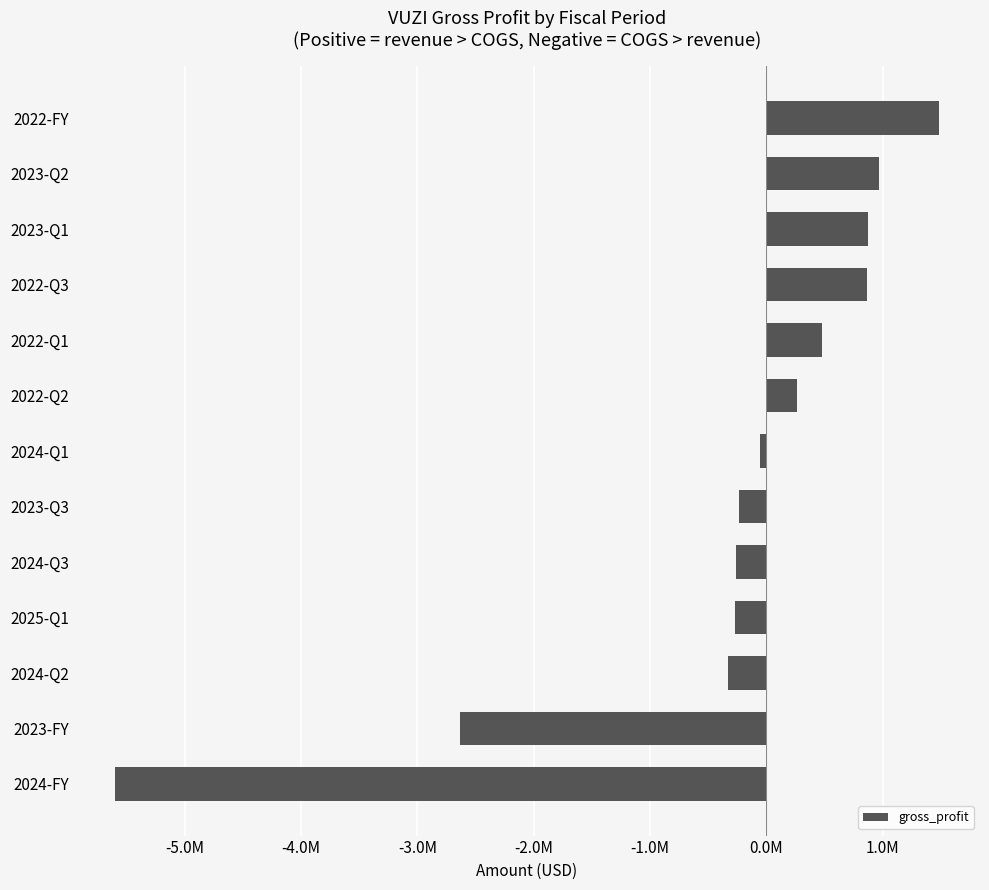

Which label corresponds to the largest value in the chart?

2022-FY